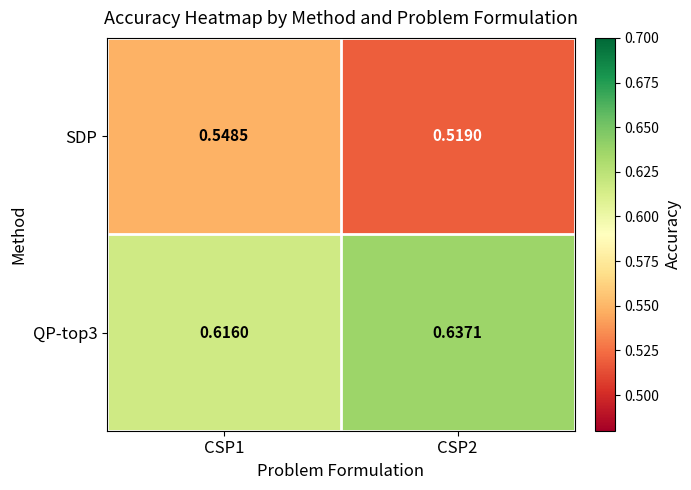

Count the number of data series in this chart.

2